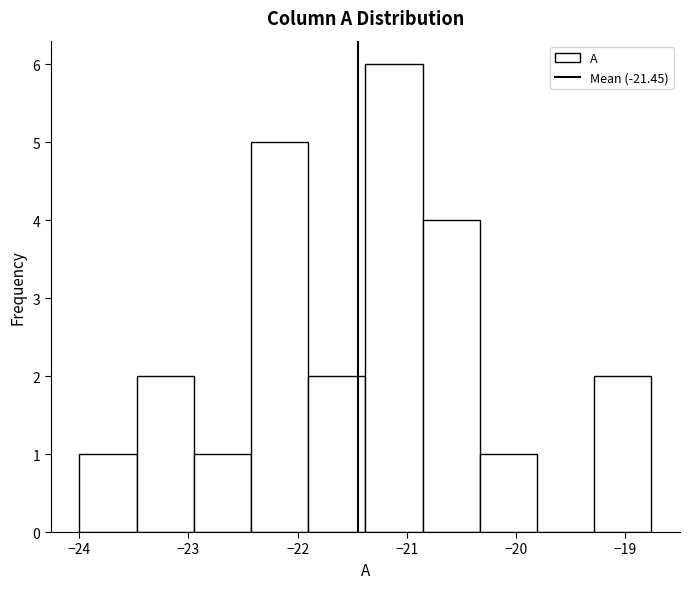

What is the height of the bar covering -20.3 to -19.8 on the x-axis? Neither the bar edges nor the heights are printed on the chart, so give them approximately, as read against the axes.

1